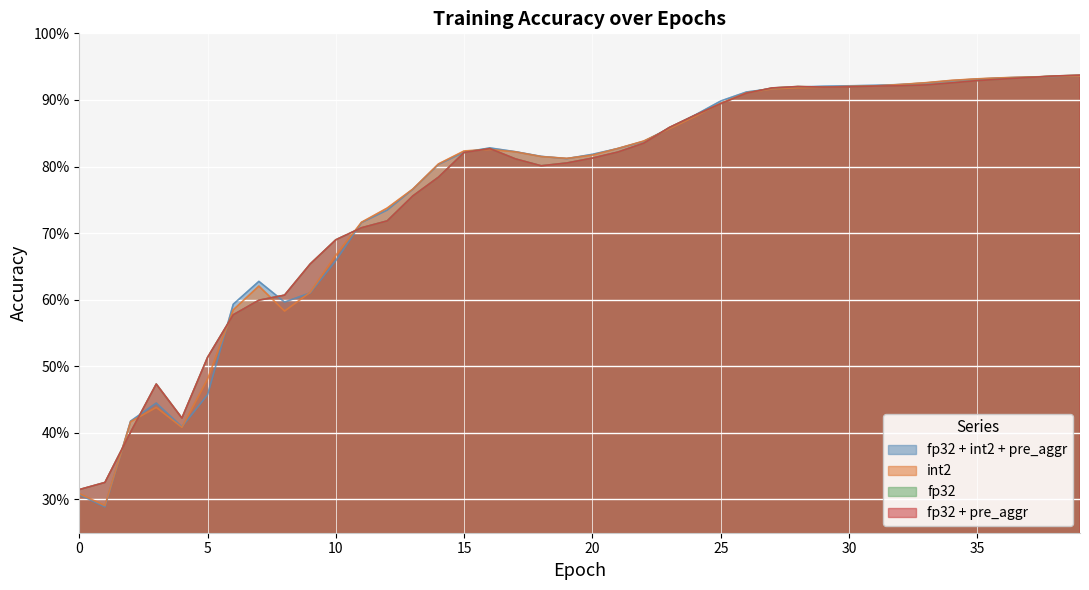

Which label corresponds to the smallest value in the chart?

1